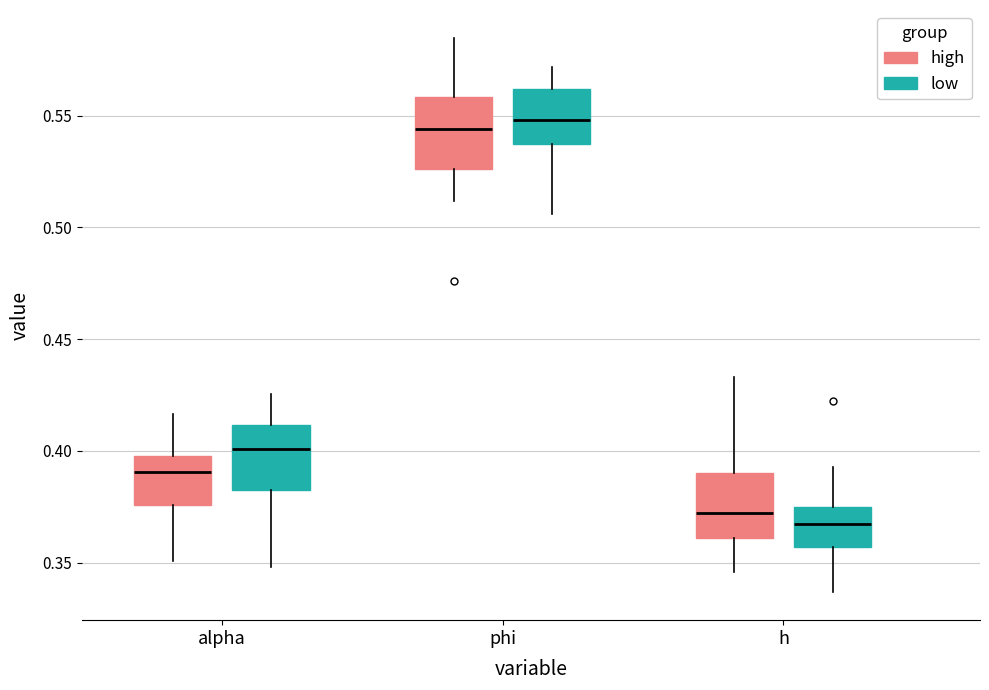

Where is the upper edge of the box for h (high) on the y-axis? The values are not printed on the chart, so give them approximately, as read against the axis.

0.390